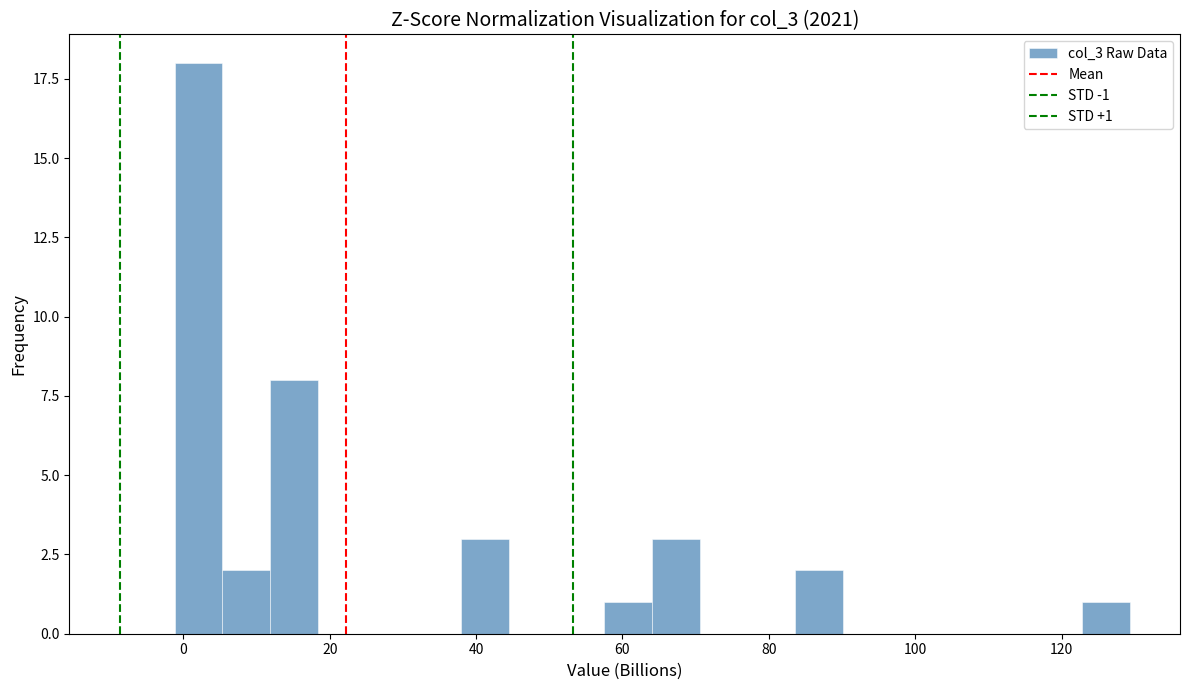

Read against the x-axis, roughly where is the centre of the tallest bar?

2